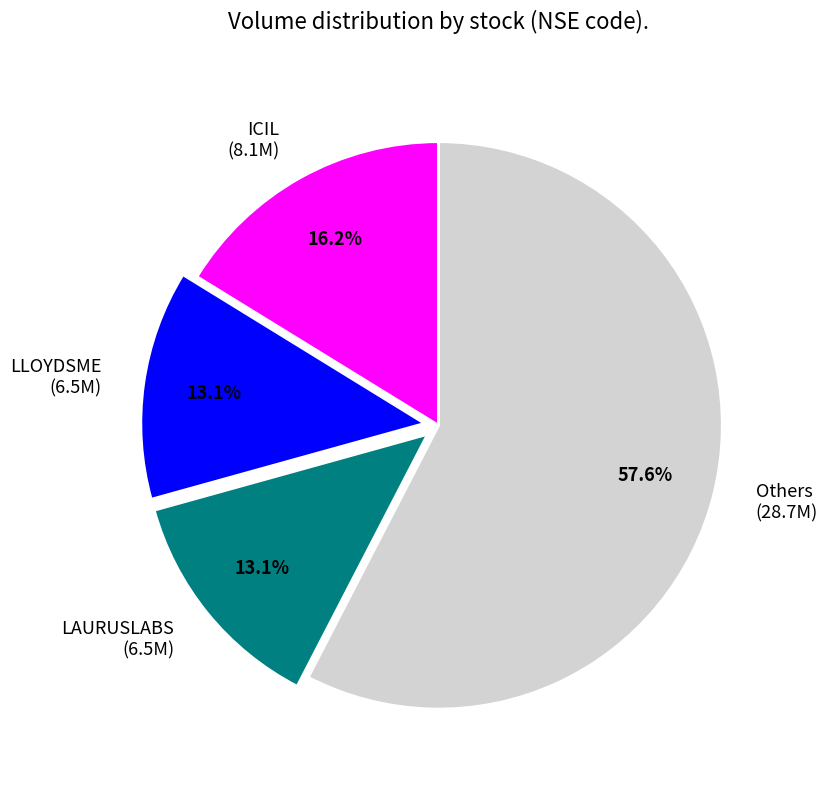

Does Others (28.7M) represent more than half of the total?

Yes